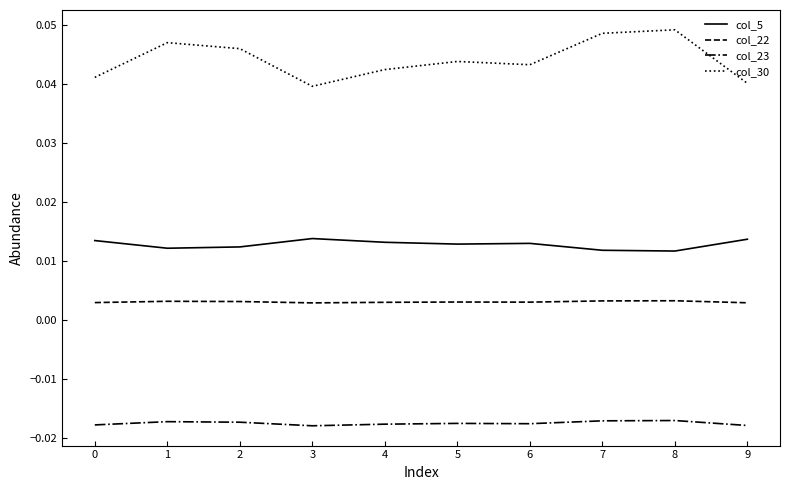

List the series in order of their overall mean, highest first.

col_30, col_5, col_22, col_23